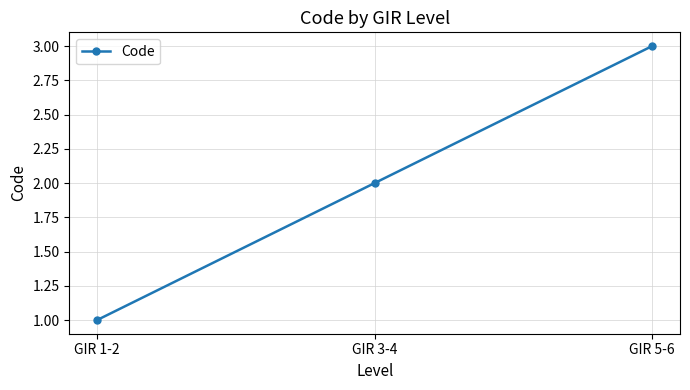

How many lines are shown in the chart?

1